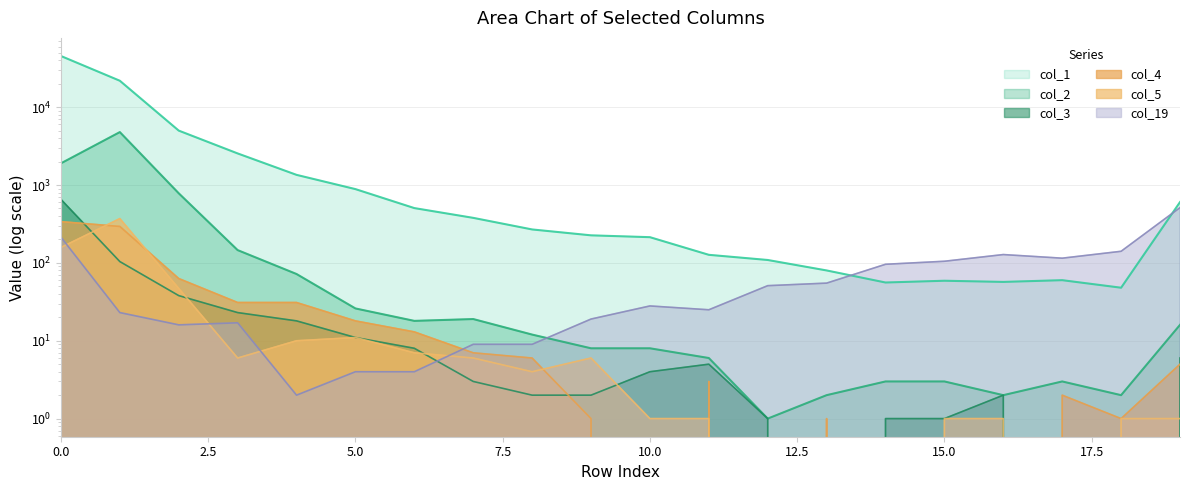

Reading left to right, extract all data points from this chart.

col_1: 45463	21876	5004	2548	1352	887	506	379	269	226	214	127	109	80	56	59	57	60	48	604
col_19: 214	23	16	17	2	4	4	9	9	19	28	25	51	55	96	105	128	115	141	513
col_2: 1902	4791	784	146	72	26	18	19	12	8	8	6	1	2	3	3	2	3	2	16
col_3: 655	104	38	23	18	11	8	3	2	2	4	5	1	0	1	1	2	0	0	6
col_4: 339	294	63	31	31	18	13	7	6	1	0	3	0	1	0	0	0	2	1	5
col_5: 158	371	47	6	10	11	7	6	4	6	1	1	0	0	0	1	1	0	1	1